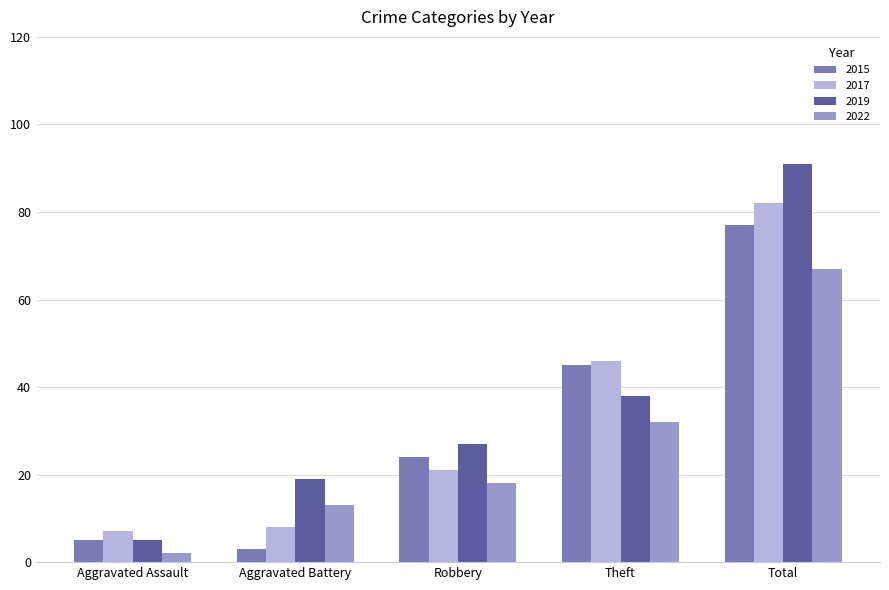

Which series has the largest range (max minus min)?

2019